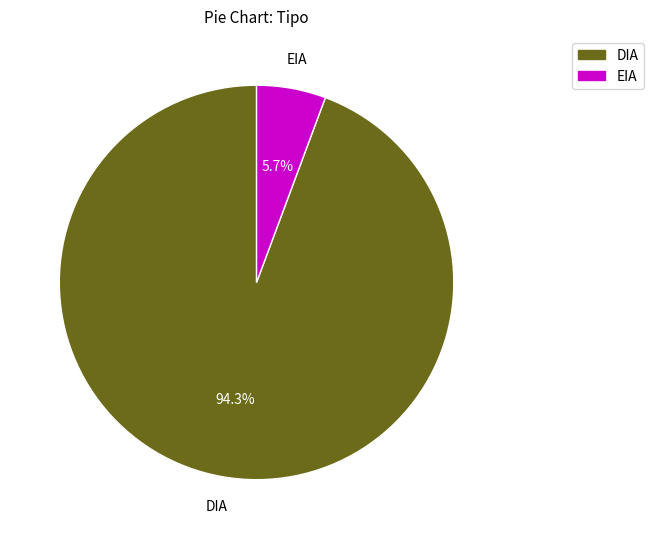

Rank the categories by value from highest to lowest.

DIA, EIA